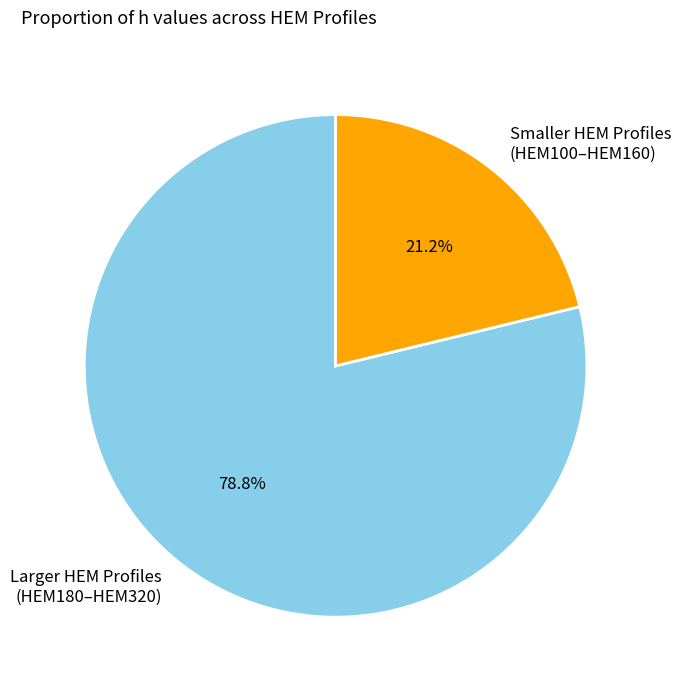

Is there any slice that represents more than half of the pie?

Yes